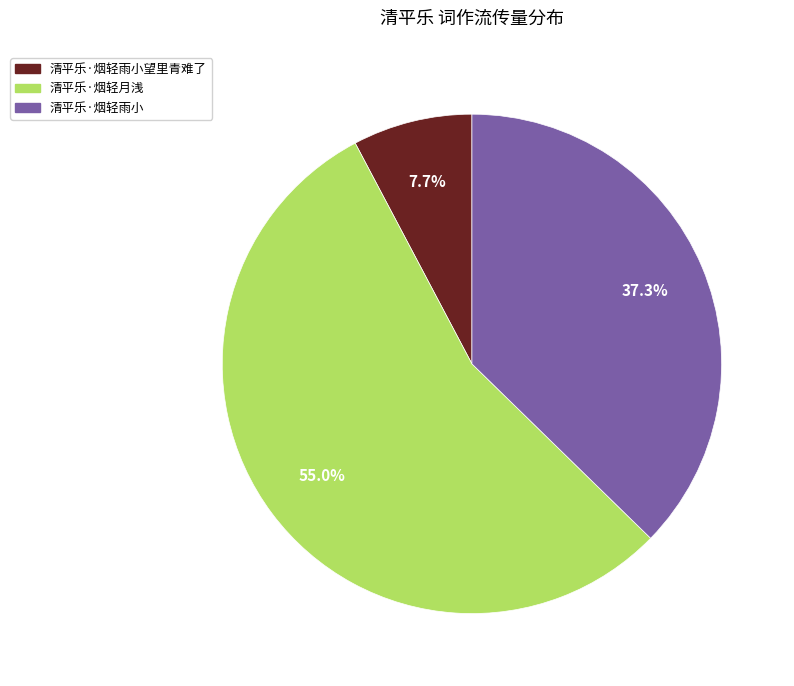

Does any single category account for the majority?

Yes